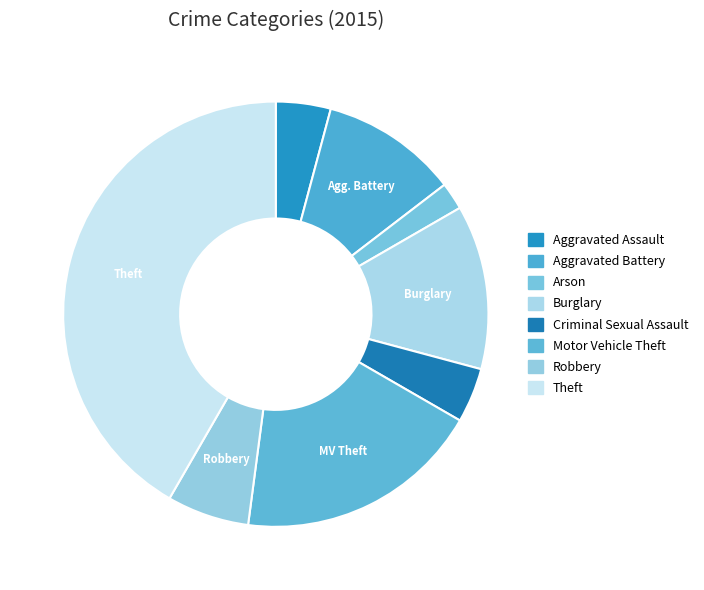

To the nearest percent, what is the average slice percentage?

12%